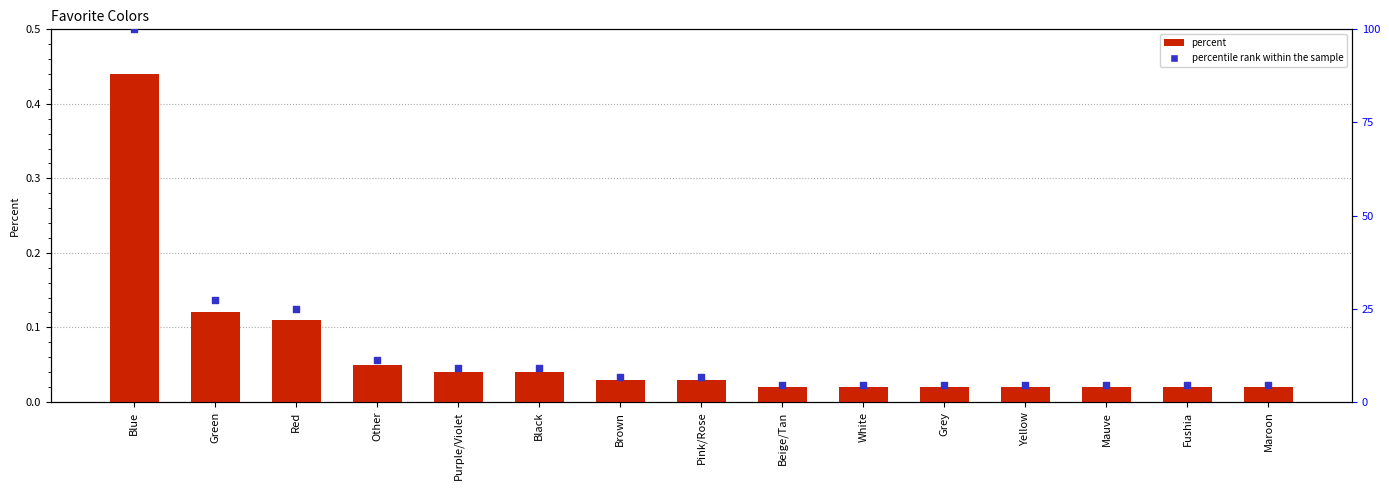

Which series has the largest total across all categories?

percentile rank